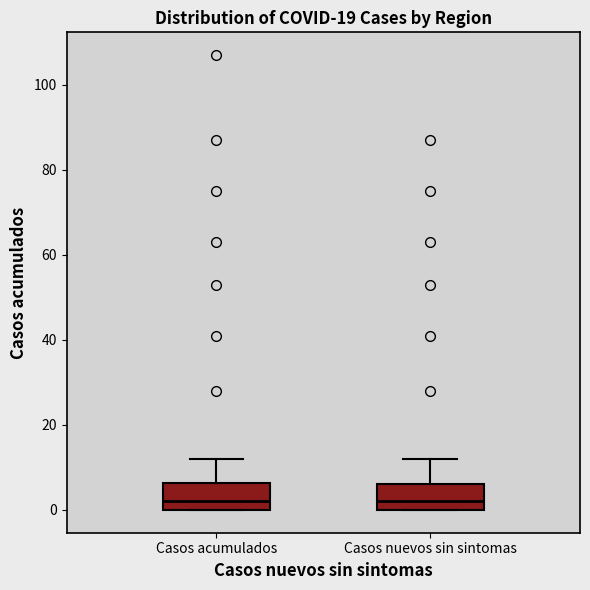

Where does the median line of the box for Casos nuevos sin sintomas sit on the y-axis? The values are not printed on the chart, so give them approximately, as read against the axis.

2